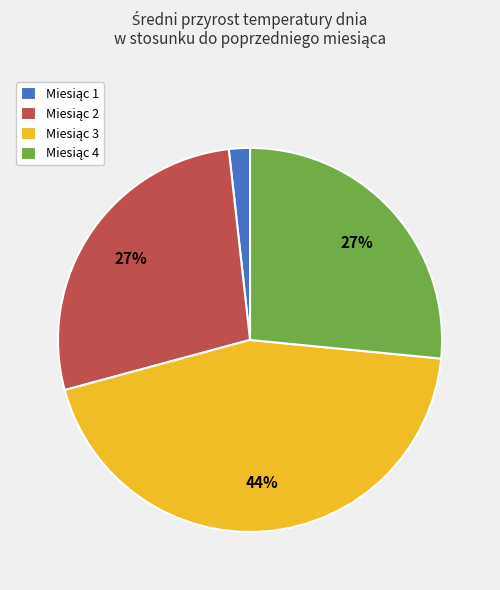

To the nearest percent, what is the average slice percentage?

25%